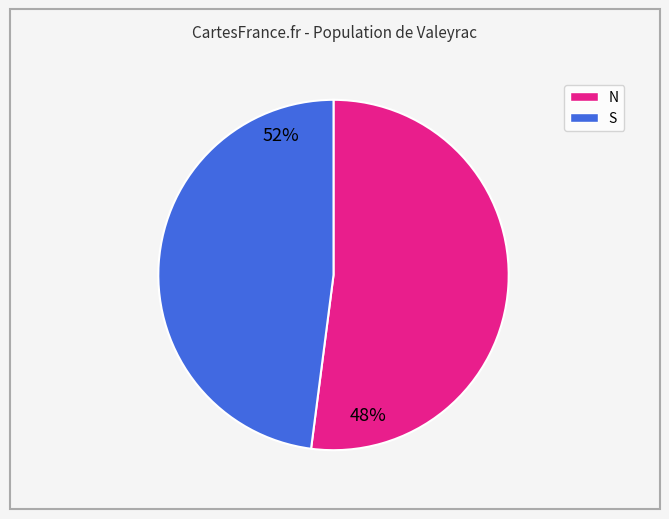

How many segments does this pie chart have?

2